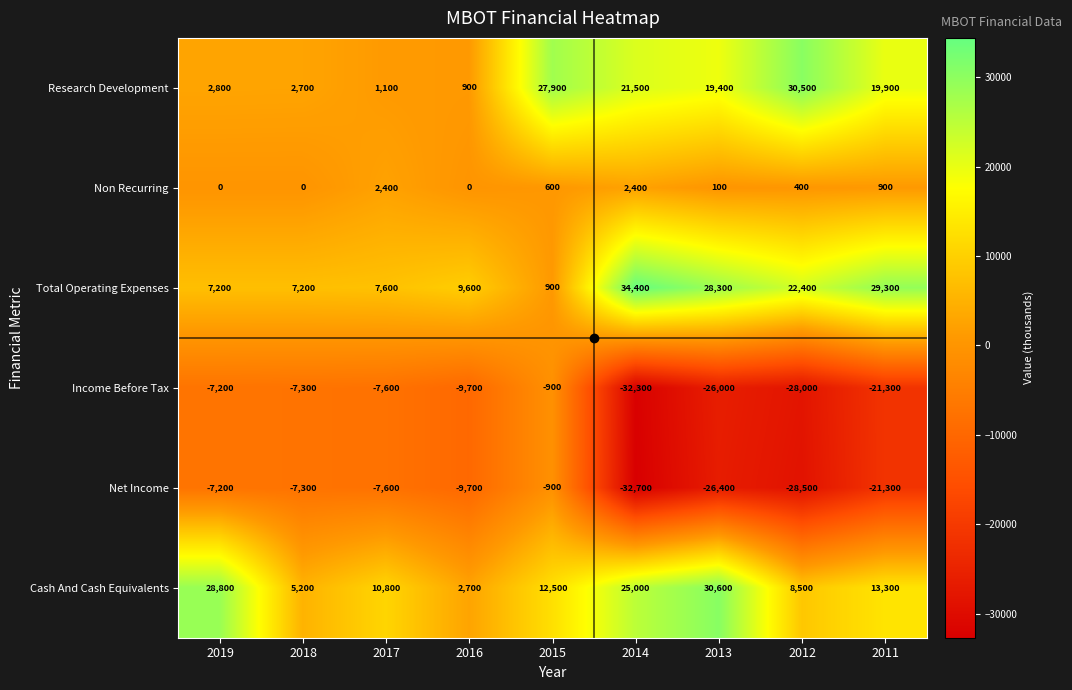

How many data points does each series have?

9